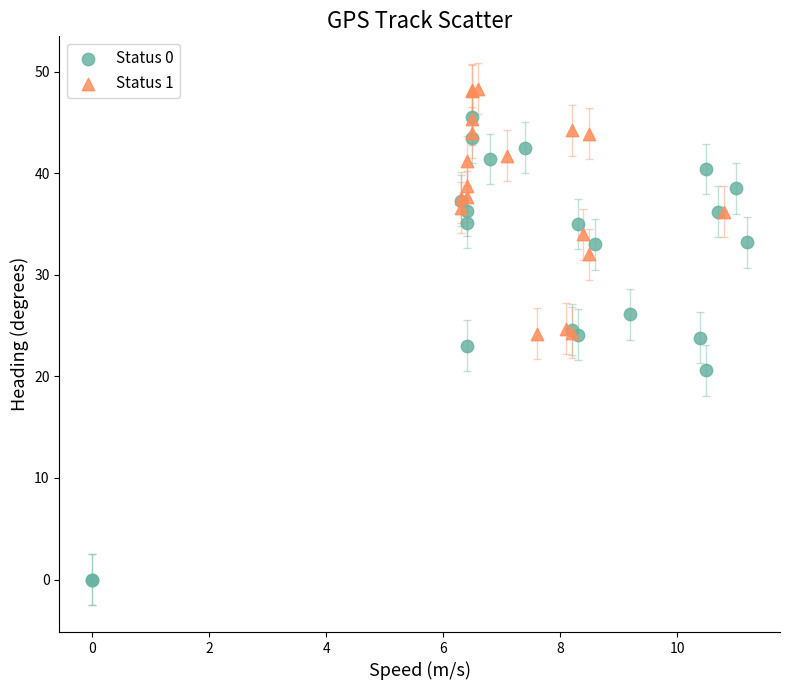

Which series has the widest spread of Y values?

Status 0